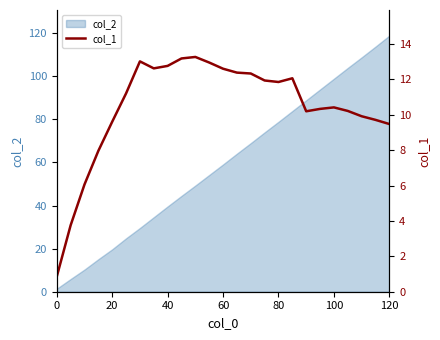

What is the highest value of the col_2 series?

118.9